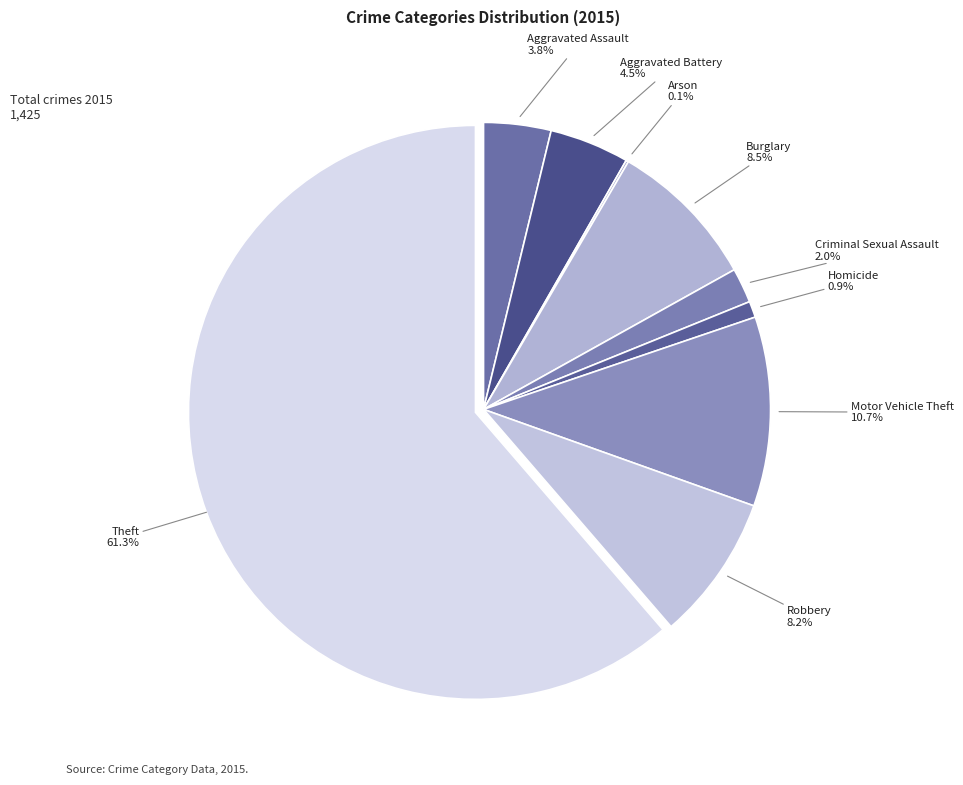

What is the ratio of the value at Burglary to the value at Aggravated Battery?

1.9